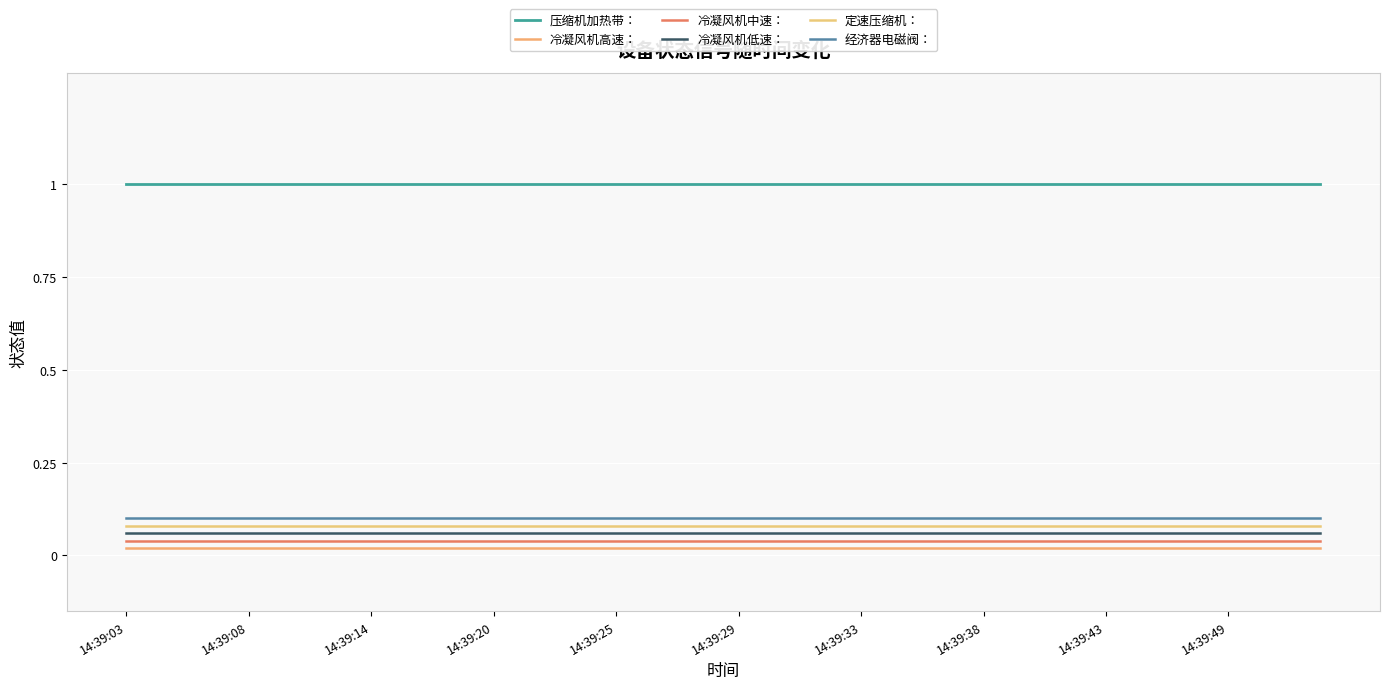

Rank the series by their maximum value, from lowest to highest.

冷凝风机高速：, 冷凝风机中速：, 冷凝风机低速：, 定速压缩机：, 经济器电磁阀：, 压缩机加热带：